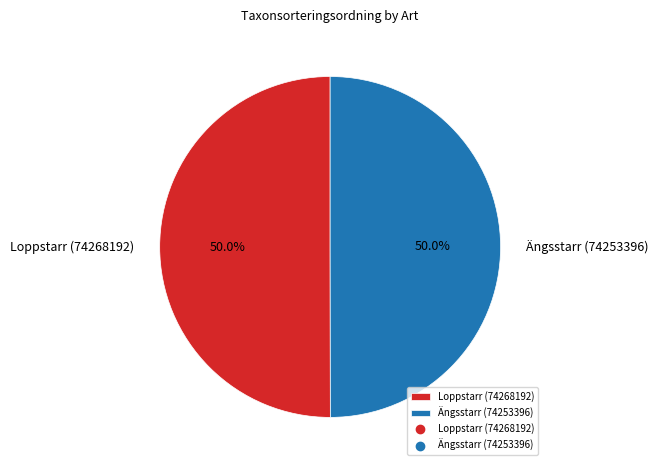

To the nearest percent, what is the average slice percentage?

50%